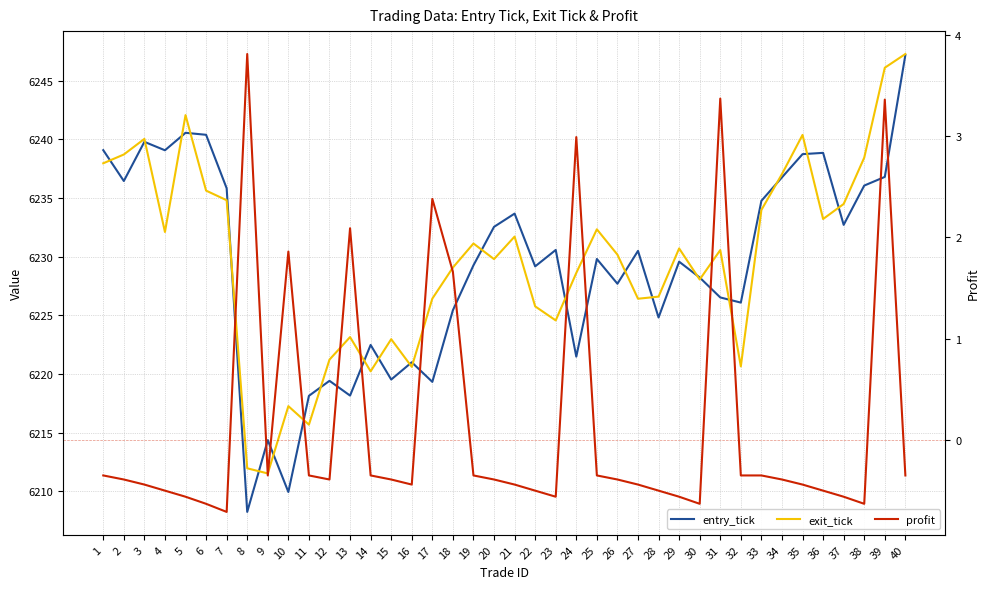

True or false: profit and entry_tick cross at least once.

False